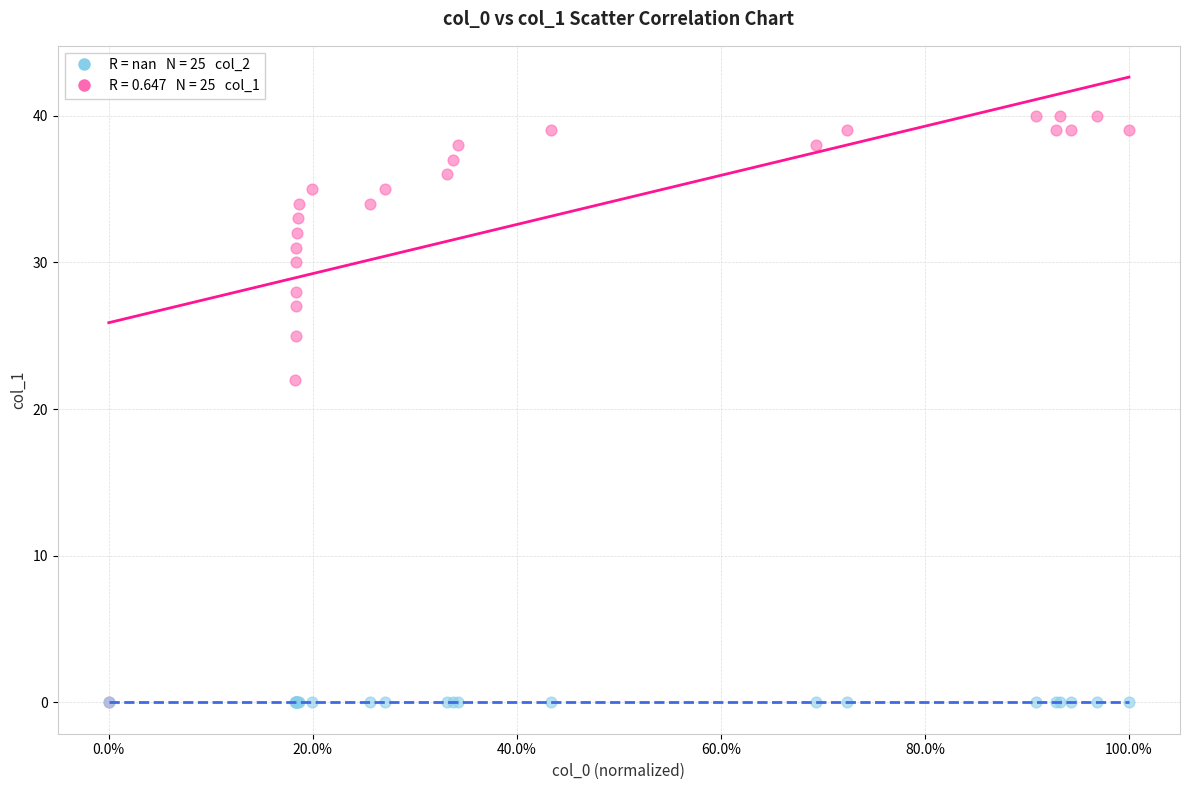

Across all series, what Y value is closest to 20?

22